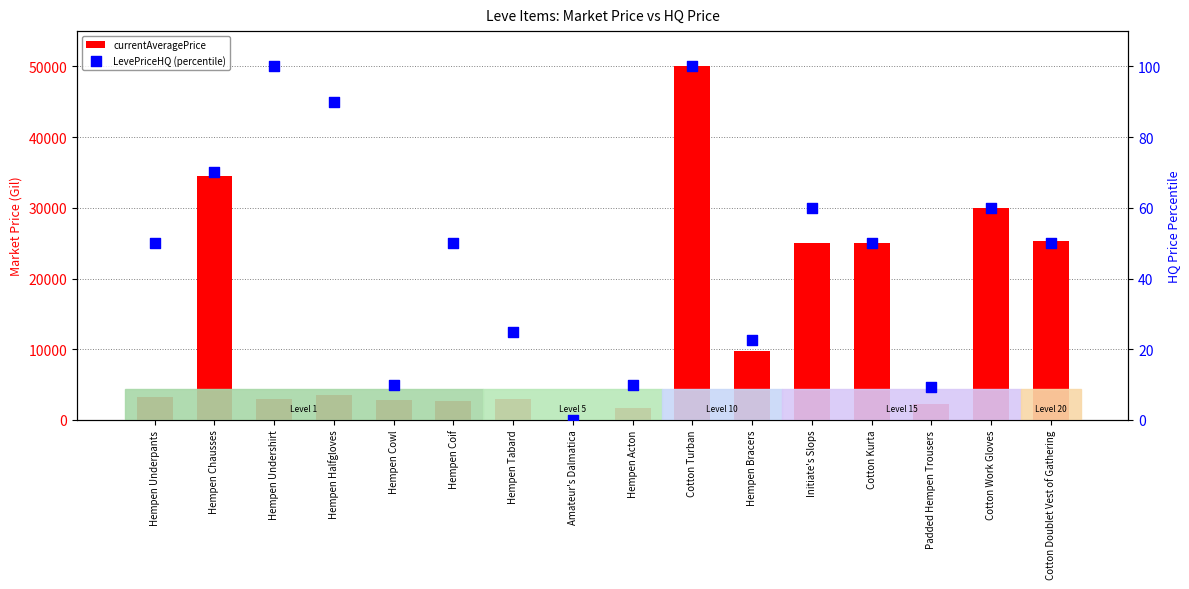

Is the value of currentAveragePrice at Hempen Tabard greater than the value of LevePriceHQ (percentile) at Padded Hempen Trousers?

Yes